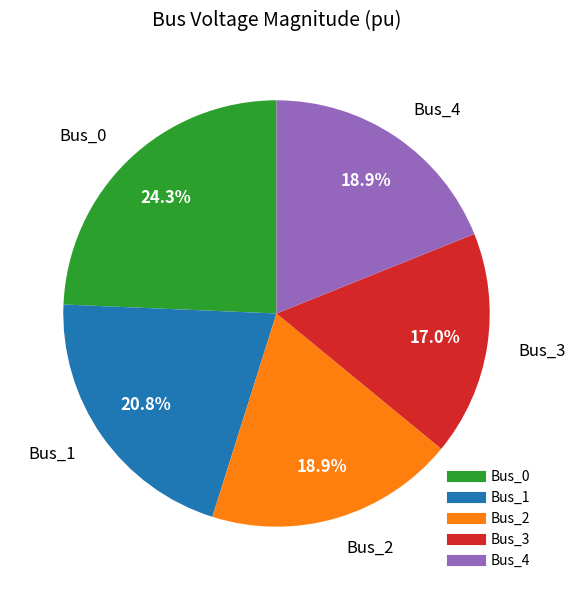

True or false: Bus_3 accounts for 24% of the total.

False